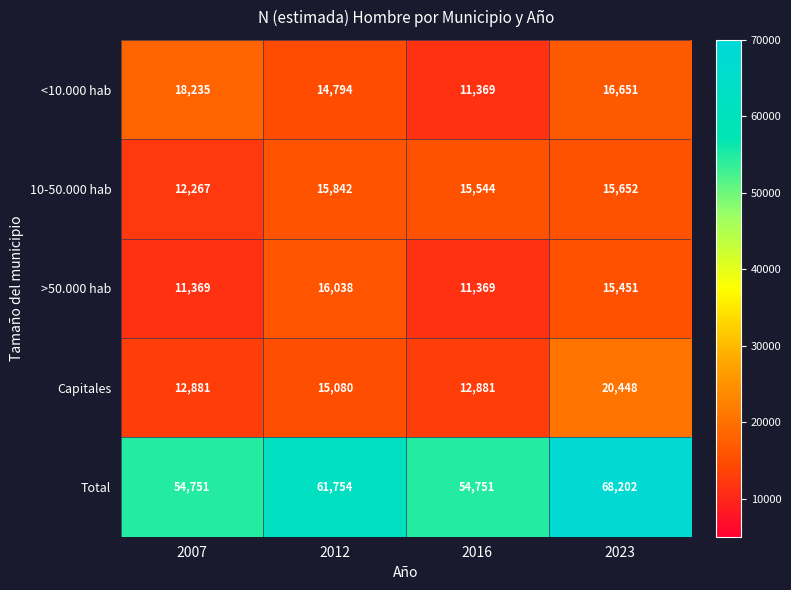

Rank the series at 2012 from highest to lowest value.

Total, >50.000 hab, 10-50.000 hab, Capitales, <10.000 hab